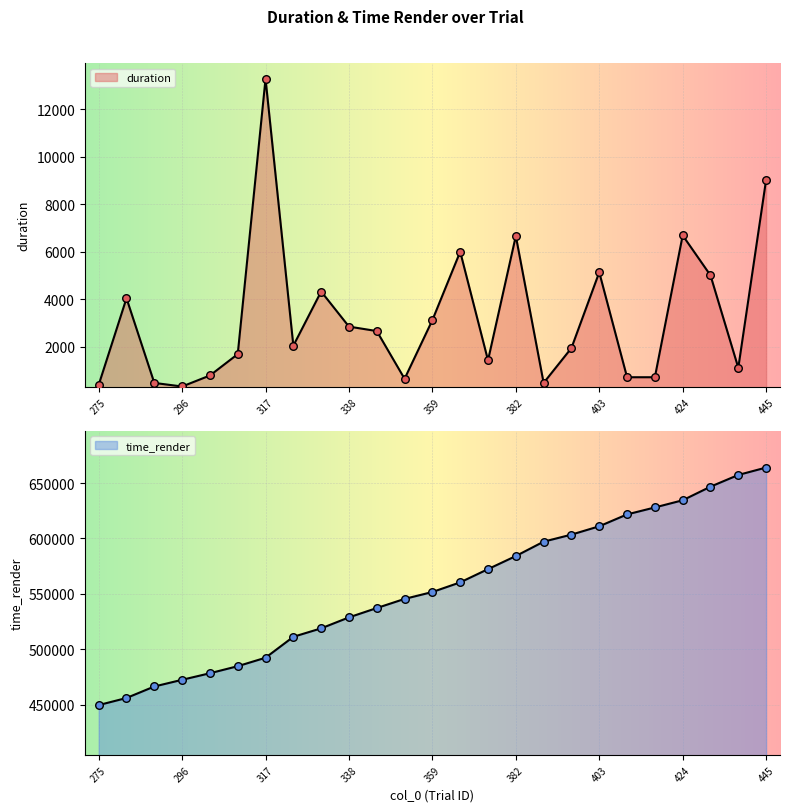

Which series has the widest spread of Y values?

time_render